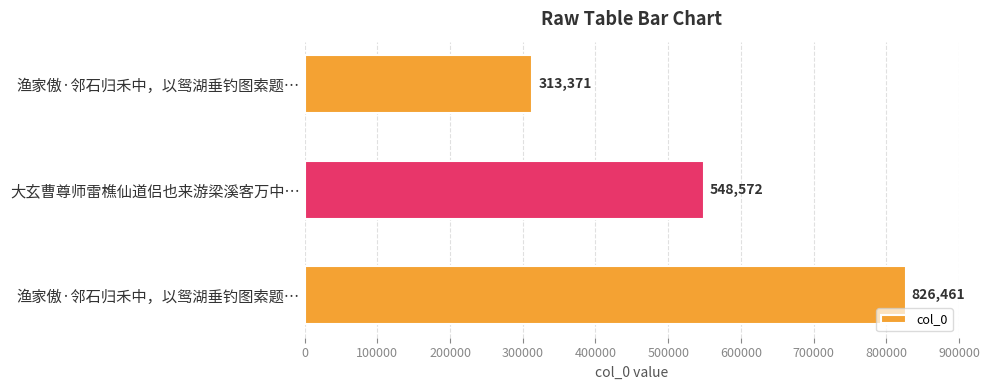

How many values are below 548572?

1